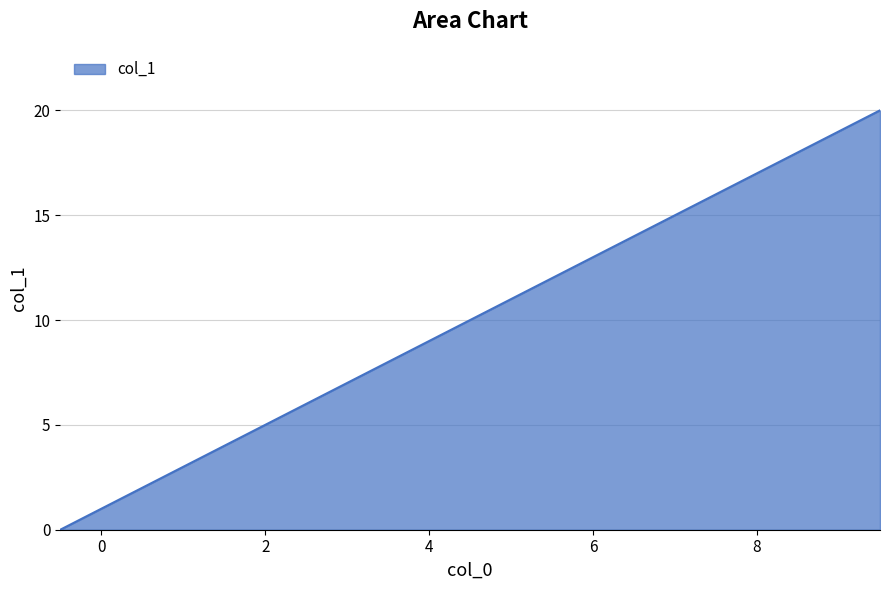

What is the maximum value shown in the chart?

20